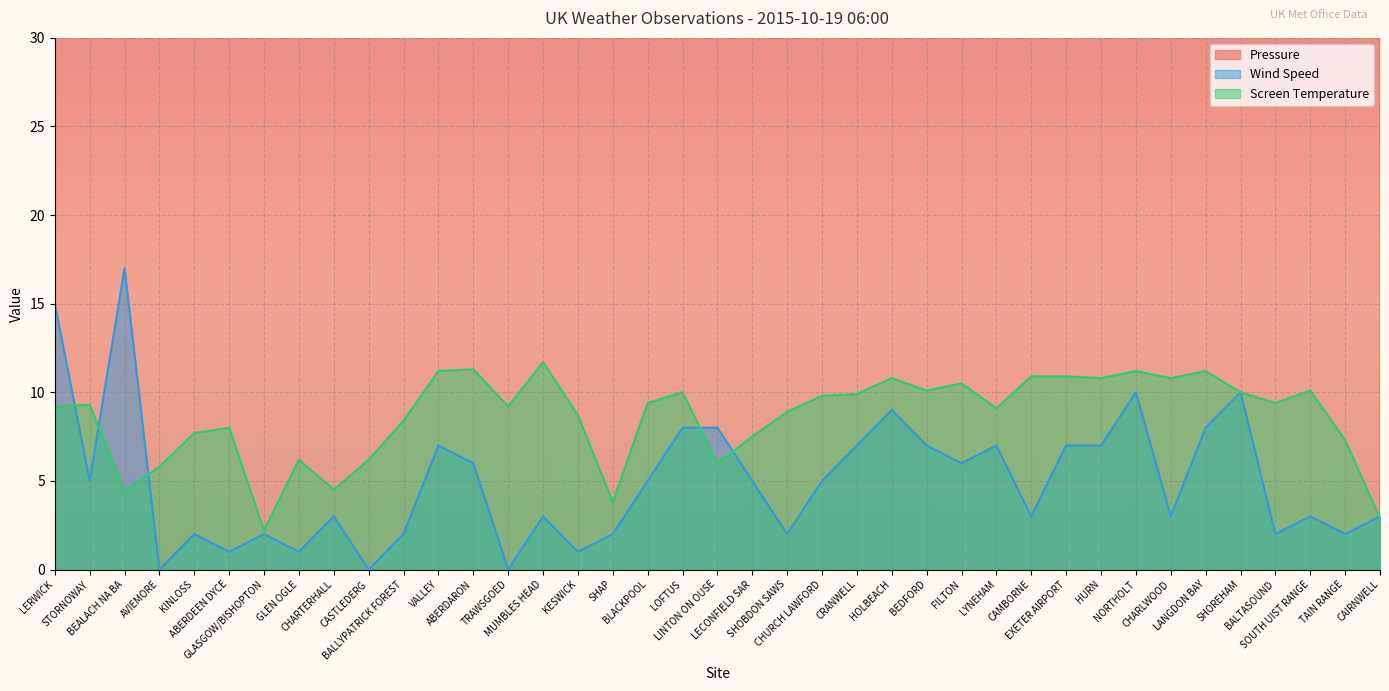

How many data points does each series have?

39